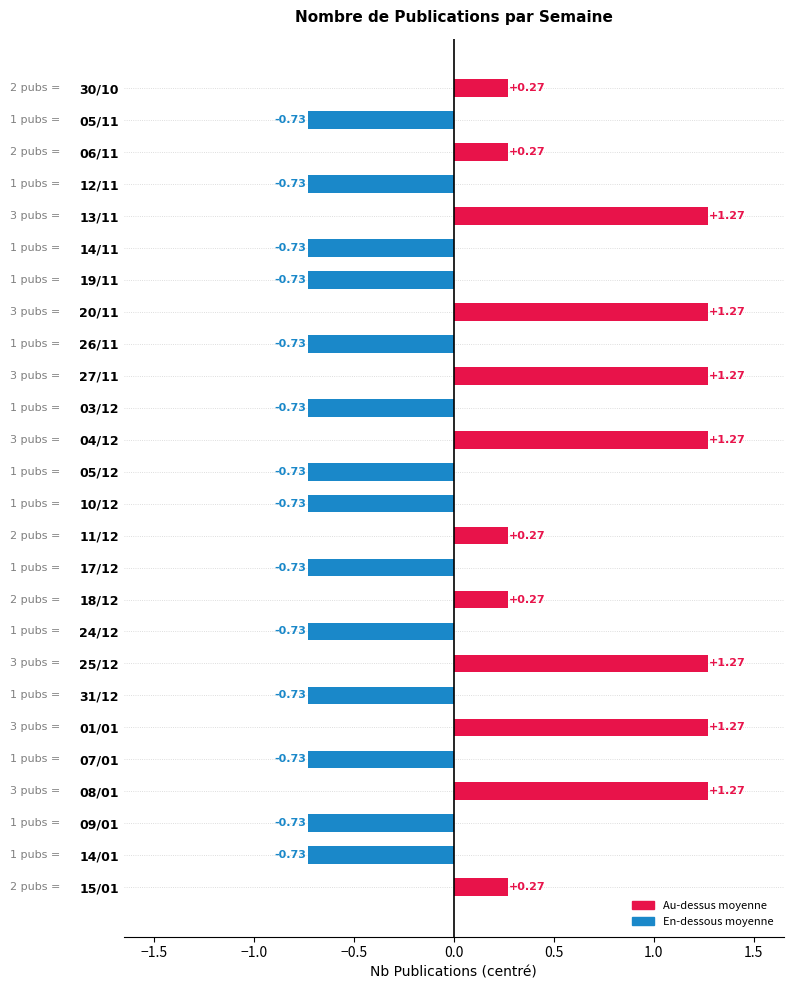

How many bars are there in total?

26